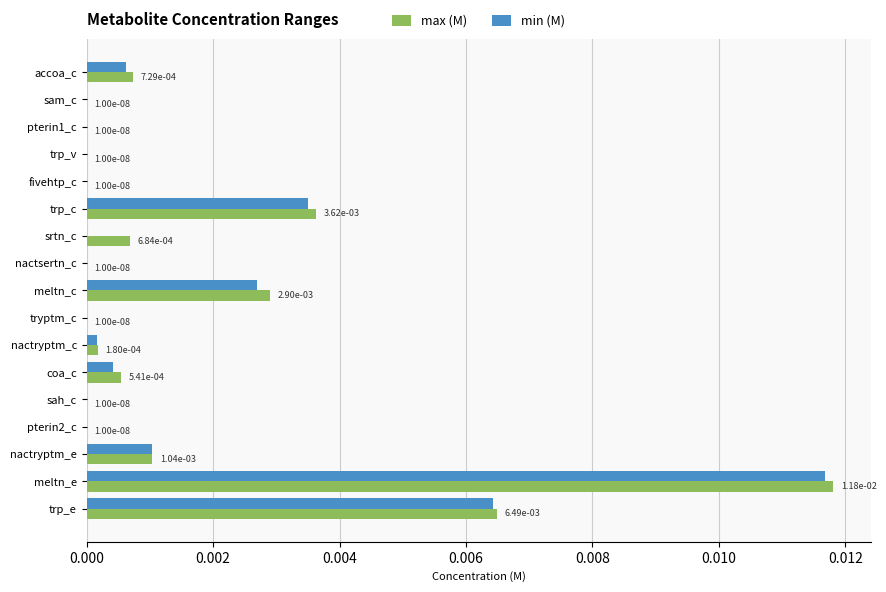

The max (M) series shows 0.0 at sah_c. True or false?

True